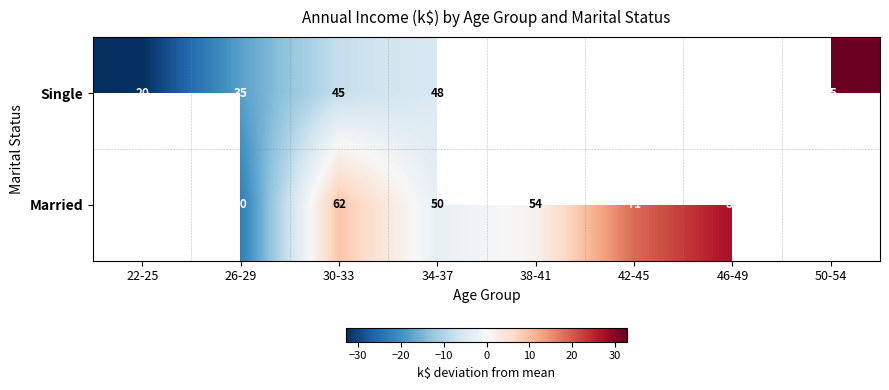

Rank the series at 30-33 from lowest to highest value.

Single, Married